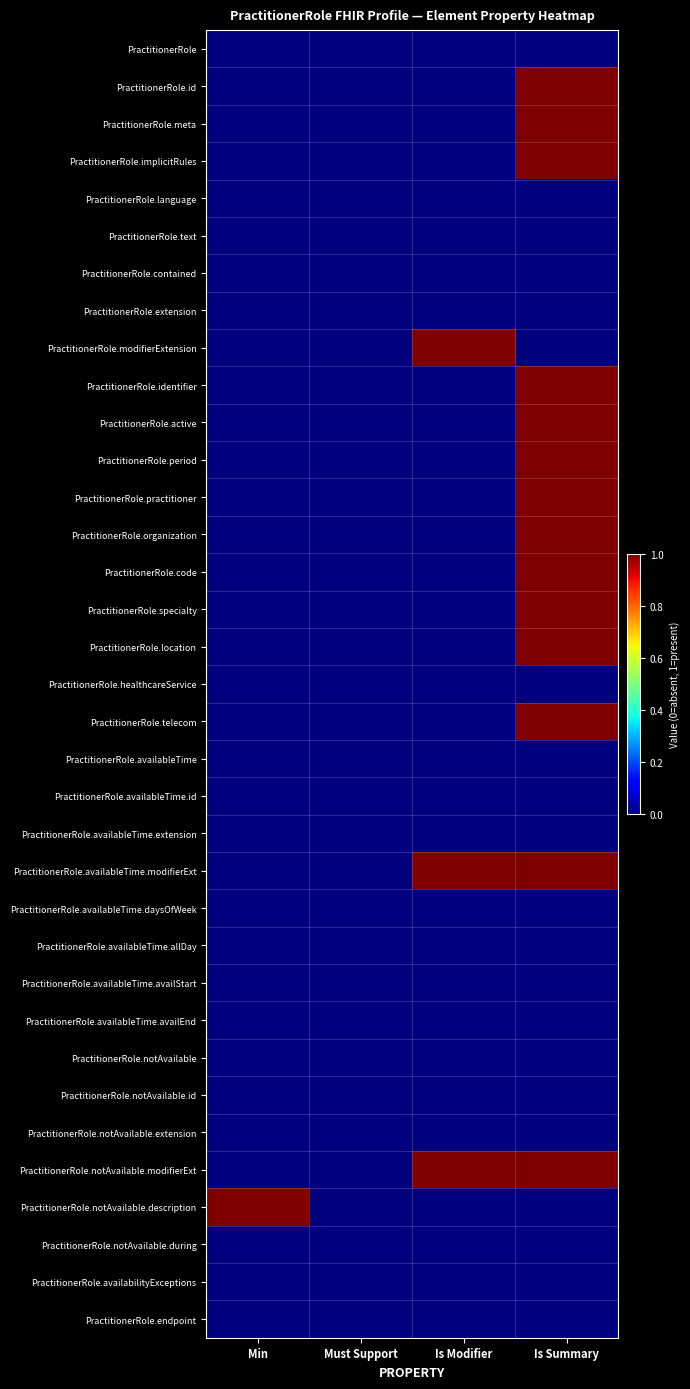

Reading right to left, extract all data points from this chart.

PractitionerRole: Is Summary=0	Is Modifier=0	Must Support=0	Min=0
PractitionerRole.id: Is Summary=1	Is Modifier=0	Must Support=0	Min=0
PractitionerRole.meta: Is Summary=1	Is Modifier=0	Must Support=0	Min=0
PractitionerRole.implicitRules: Is Summary=1	Is Modifier=0	Must Support=0	Min=0
PractitionerRole.language: Is Summary=0	Is Modifier=0	Must Support=0	Min=0
PractitionerRole.text: Is Summary=0	Is Modifier=0	Must Support=0	Min=0
PractitionerRole.contained: Is Summary=0	Is Modifier=0	Must Support=0	Min=0
PractitionerRole.extension: Is Summary=0	Is Modifier=0	Must Support=0	Min=0
PractitionerRole.modifierExtension: Is Summary=0	Is Modifier=1	Must Support=0	Min=0
PractitionerRole.identifier: Is Summary=1	Is Modifier=0	Must Support=0	Min=0
PractitionerRole.active: Is Summary=1	Is Modifier=0	Must Support=0	Min=0
PractitionerRole.period: Is Summary=1	Is Modifier=0	Must Support=0	Min=0
PractitionerRole.practitioner: Is Summary=1	Is Modifier=0	Must Support=0	Min=0
PractitionerRole.organization: Is Summary=1	Is Modifier=0	Must Support=0	Min=0
PractitionerRole.code: Is Summary=1	Is Modifier=0	Must Support=0	Min=0
PractitionerRole.specialty: Is Summary=1	Is Modifier=0	Must Support=0	Min=0
PractitionerRole.location: Is Summary=1	Is Modifier=0	Must Support=0	Min=0
PractitionerRole.healthcareService: Is Summary=0	Is Modifier=0	Must Support=0	Min=0
PractitionerRole.telecom: Is Summary=1	Is Modifier=0	Must Support=0	Min=0
PractitionerRole.availableTime: Is Summary=0	Is Modifier=0	Must Support=0	Min=0
PractitionerRole.availableTime.id: Is Summary=0	Is Modifier=0	Must Support=0	Min=0
PractitionerRole.availableTime.extension: Is Summary=0	Is Modifier=0	Must Support=0	Min=0
PractitionerRole.availableTime.modifierExt: Is Summary=1	Is Modifier=1	Must Support=0	Min=0
PractitionerRole.availableTime.daysOfWeek: Is Summary=0	Is Modifier=0	Must Support=0	Min=0
PractitionerRole.availableTime.allDay: Is Summary=0	Is Modifier=0	Must Support=0	Min=0
PractitionerRole.availableTime.availStart: Is Summary=0	Is Modifier=0	Must Support=0	Min=0
PractitionerRole.availableTime.availEnd: Is Summary=0	Is Modifier=0	Must Support=0	Min=0
PractitionerRole.notAvailable: Is Summary=0	Is Modifier=0	Must Support=0	Min=0
PractitionerRole.notAvailable.id: Is Summary=0	Is Modifier=0	Must Support=0	Min=0
PractitionerRole.notAvailable.extension: Is Summary=0	Is Modifier=0	Must Support=0	Min=0
PractitionerRole.notAvailable.modifierExt: Is Summary=1	Is Modifier=1	Must Support=0	Min=0
PractitionerRole.notAvailable.description: Is Summary=0	Is Modifier=0	Must Support=0	Min=1
PractitionerRole.notAvailable.during: Is Summary=0	Is Modifier=0	Must Support=0	Min=0
PractitionerRole.availabilityExceptions: Is Summary=0	Is Modifier=0	Must Support=0	Min=0
PractitionerRole.endpoint: Is Summary=0	Is Modifier=0	Must Support=0	Min=0